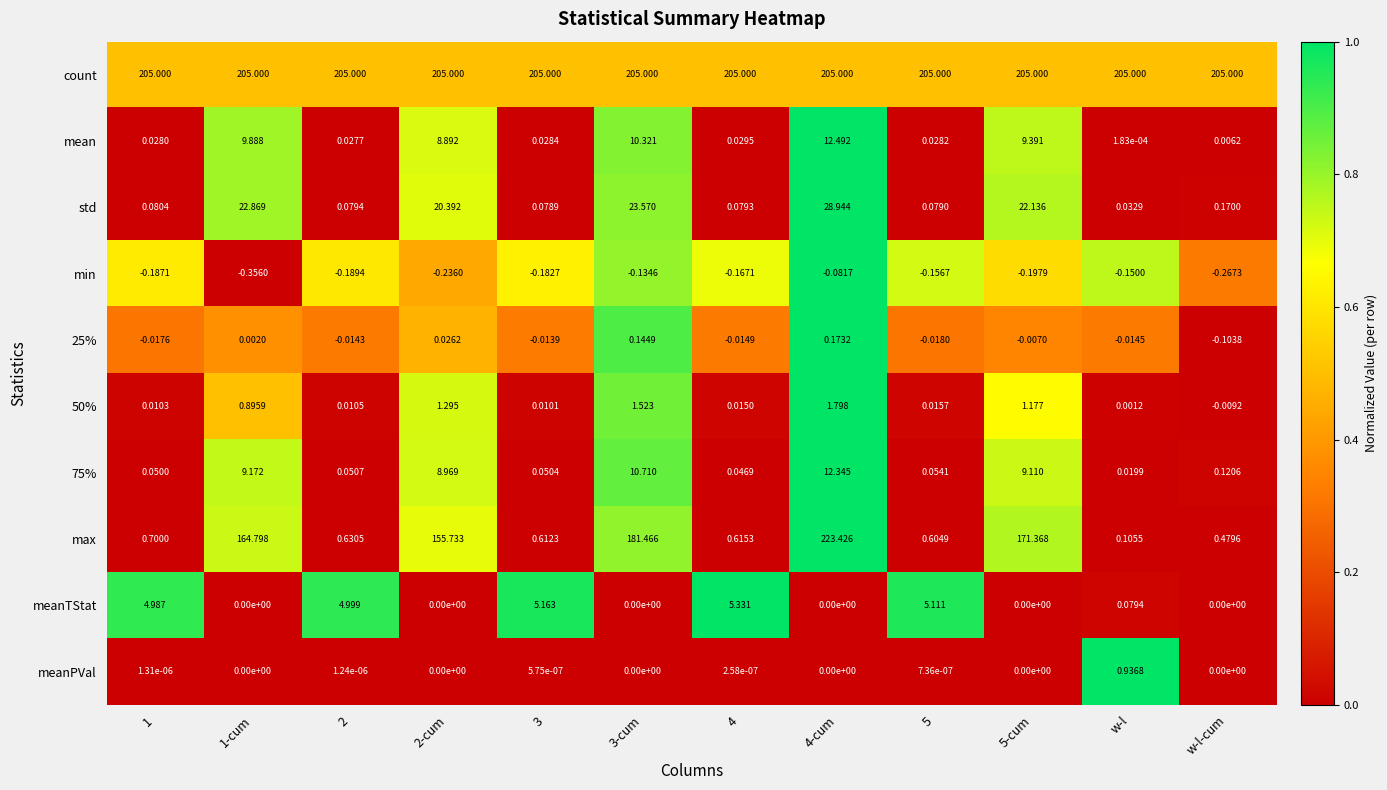

Which series changed the most between 1-cum and 2-cum?

max